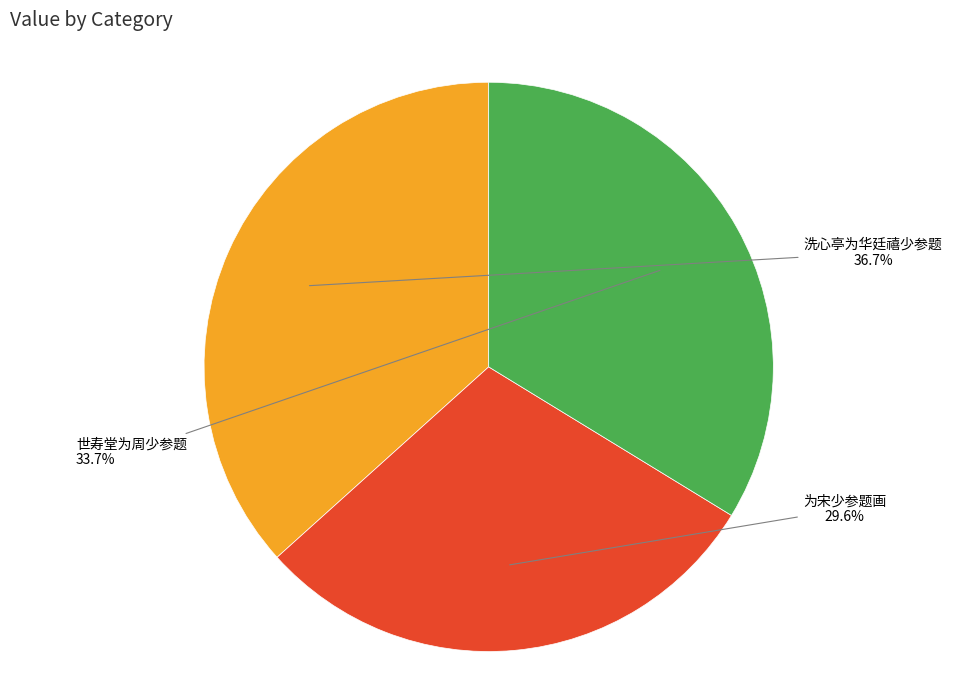

Does any single category account for the majority?

No